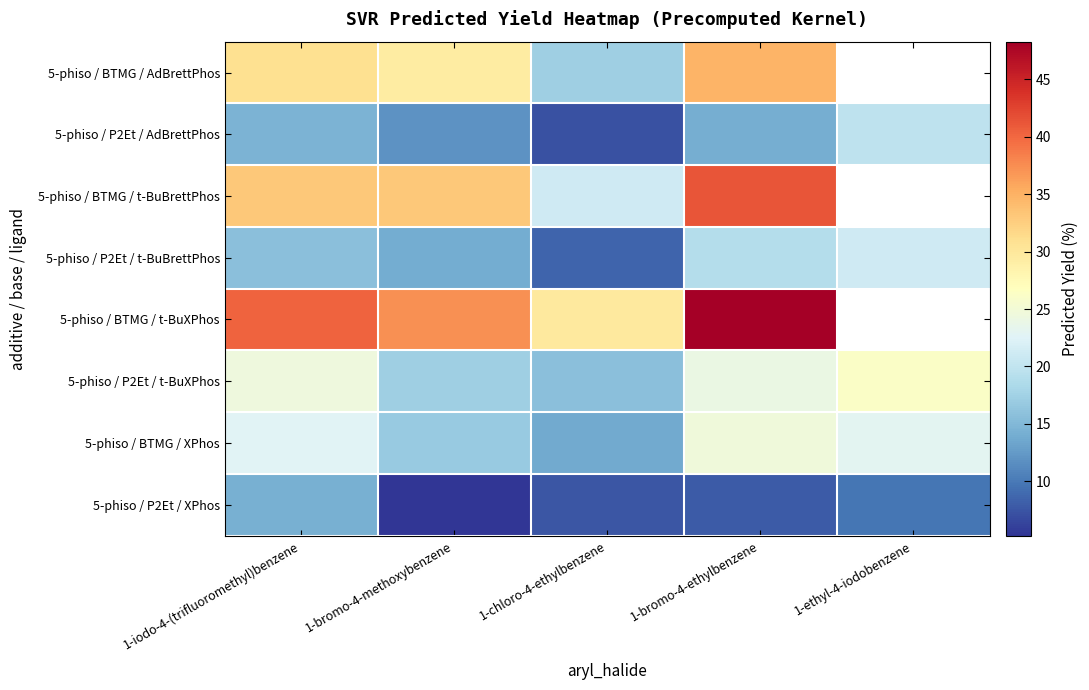

List the series in order of their peak value, lowest first.

5-phiso / P2Et / XPhos, 5-phiso / P2Et / AdBrettPhos, 5-phiso / P2Et / t-BuBrettPhos, 5-phiso / BTMG / XPhos, 5-phiso / P2Et / t-BuXPhos, 5-phiso / BTMG / AdBrettPhos, 5-phiso / BTMG / t-BuBrettPhos, 5-phiso / BTMG / t-BuXPhos